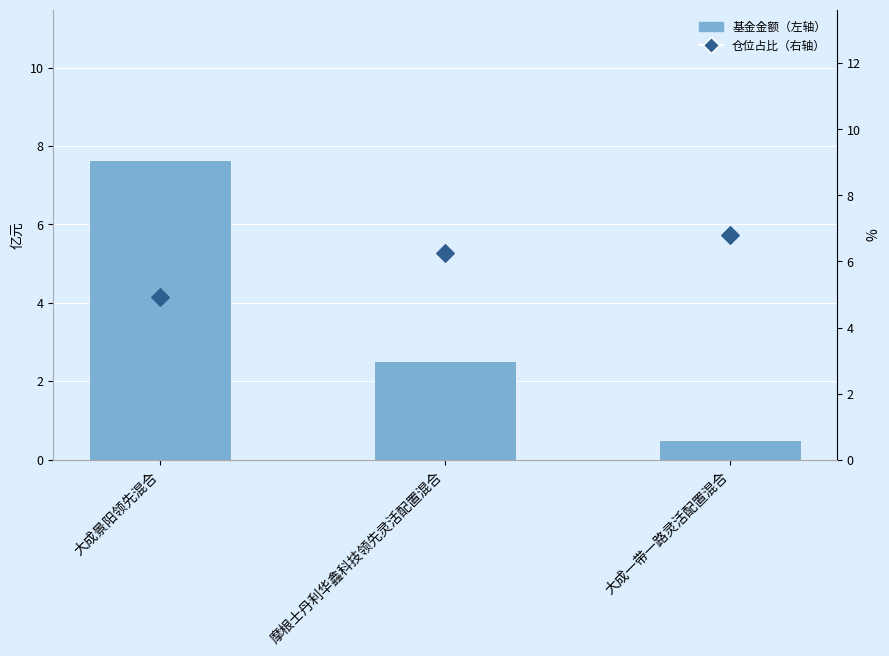

At which category is the sum across all series the highest?

大成景阳领先混合